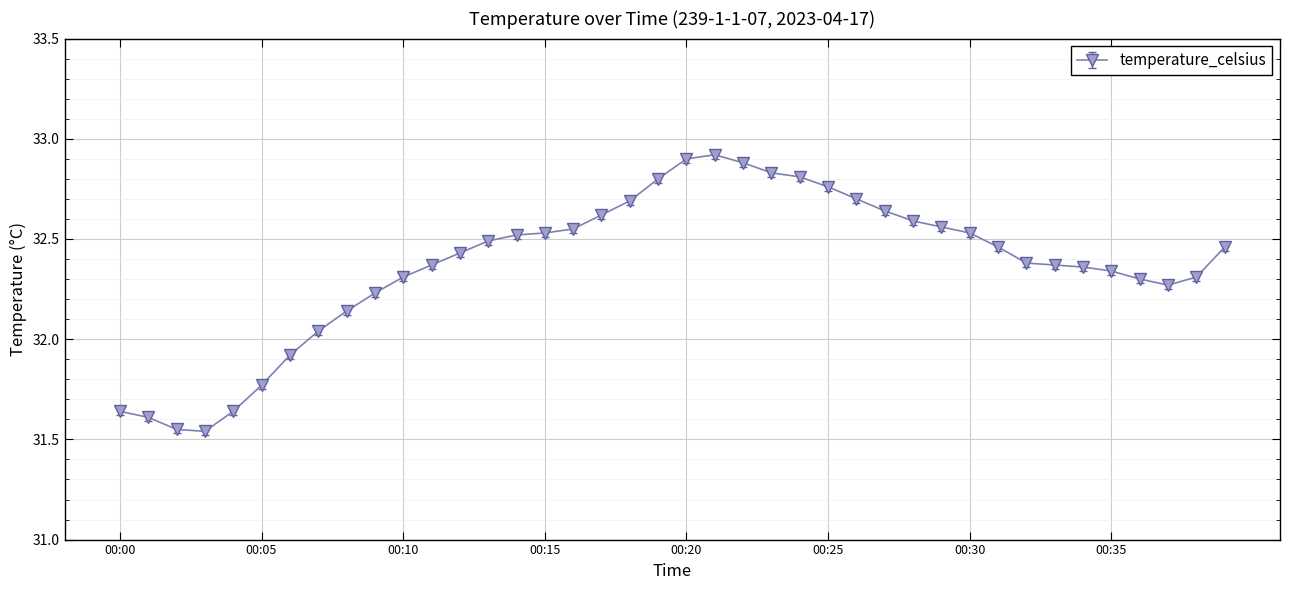

What is the maximum value shown in the chart?

32.9